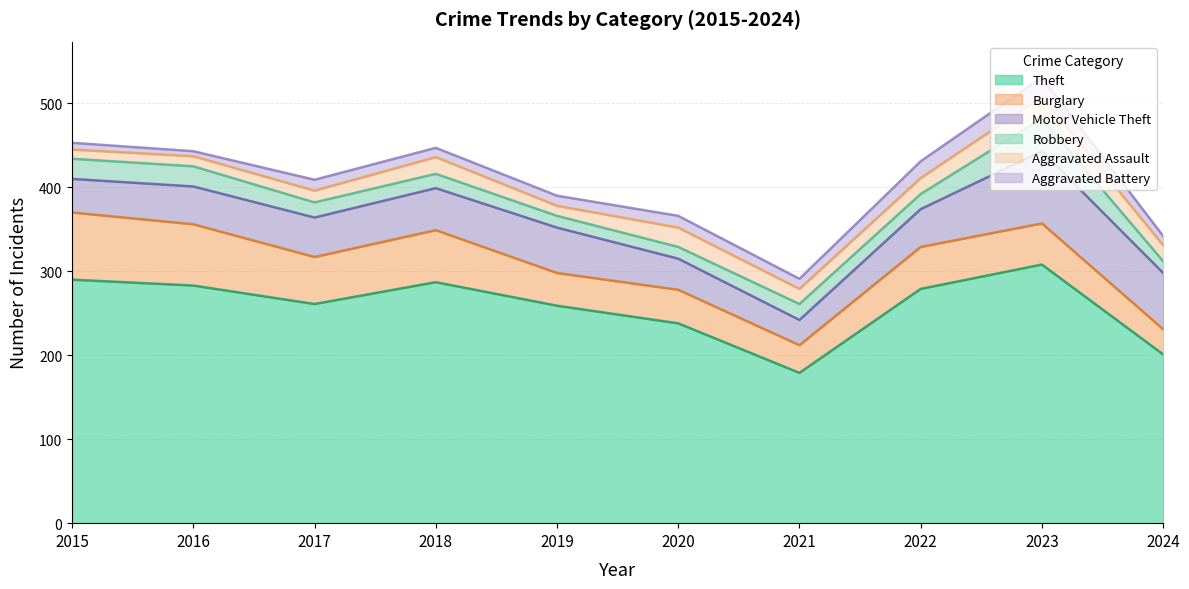

What is the sum of the Aggravated Battery values at 2024 and 2023?

34